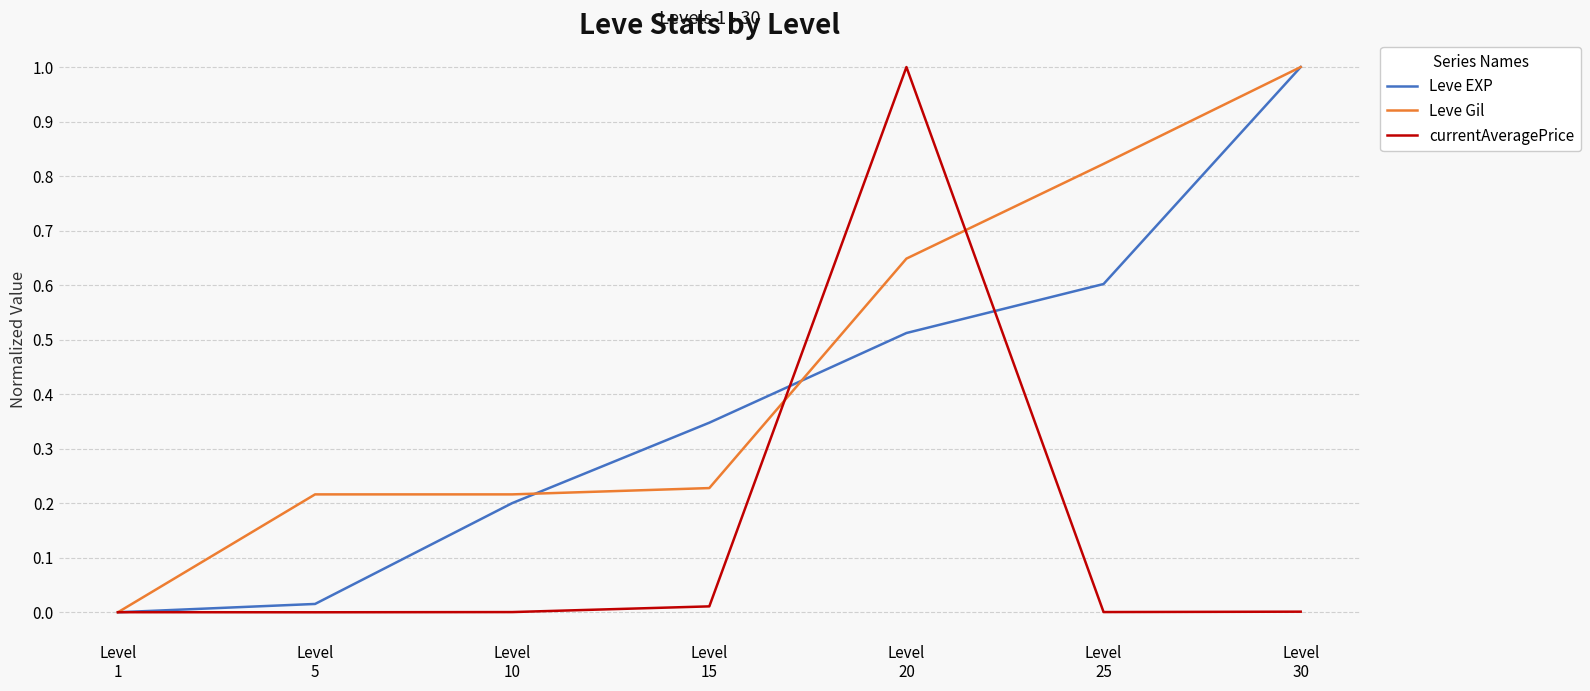

Which series has the largest total across all categories?

Leve Gil